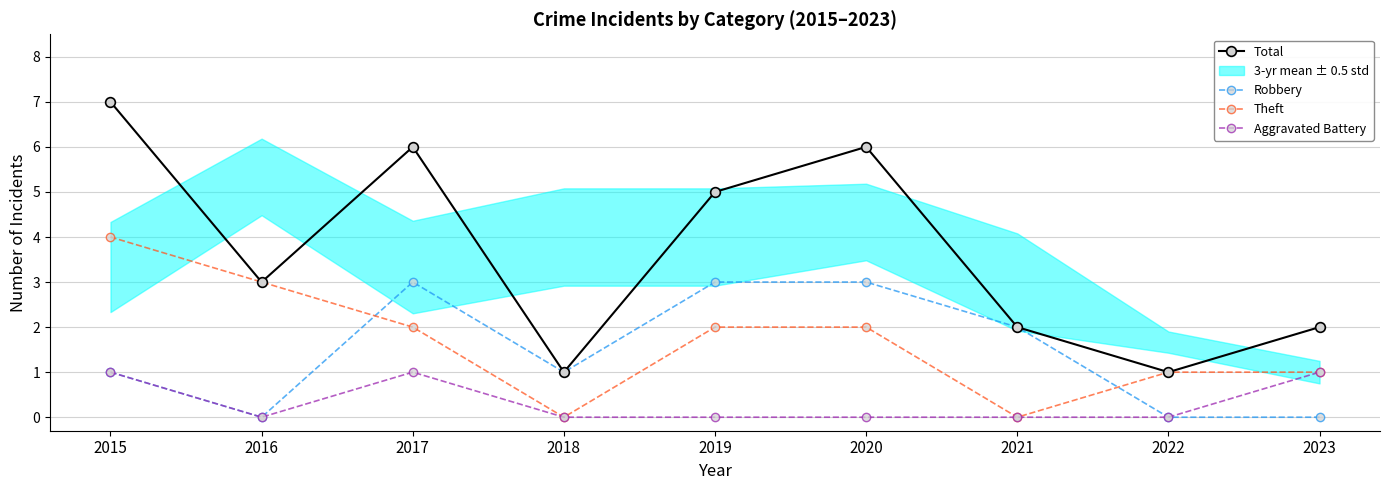

What is the total value across all series at 2020?

11